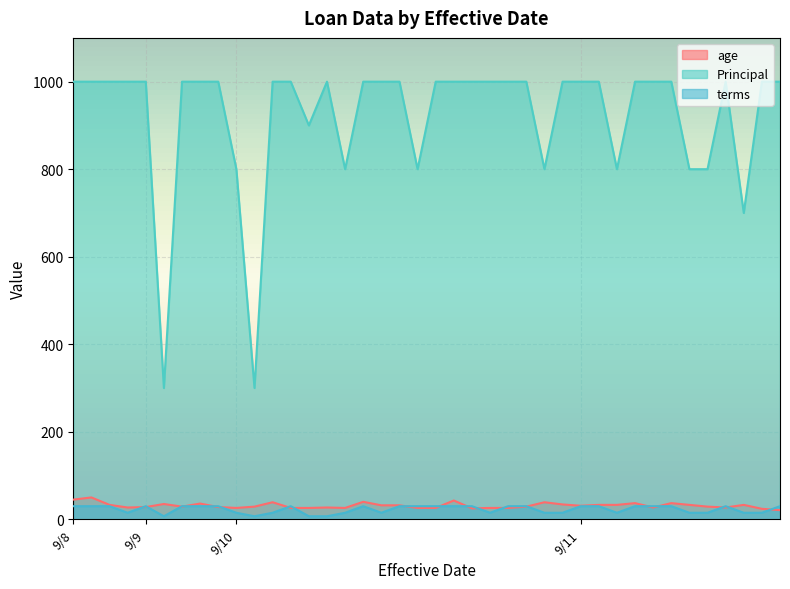

True or false: Principal and terms cross at least once.

False